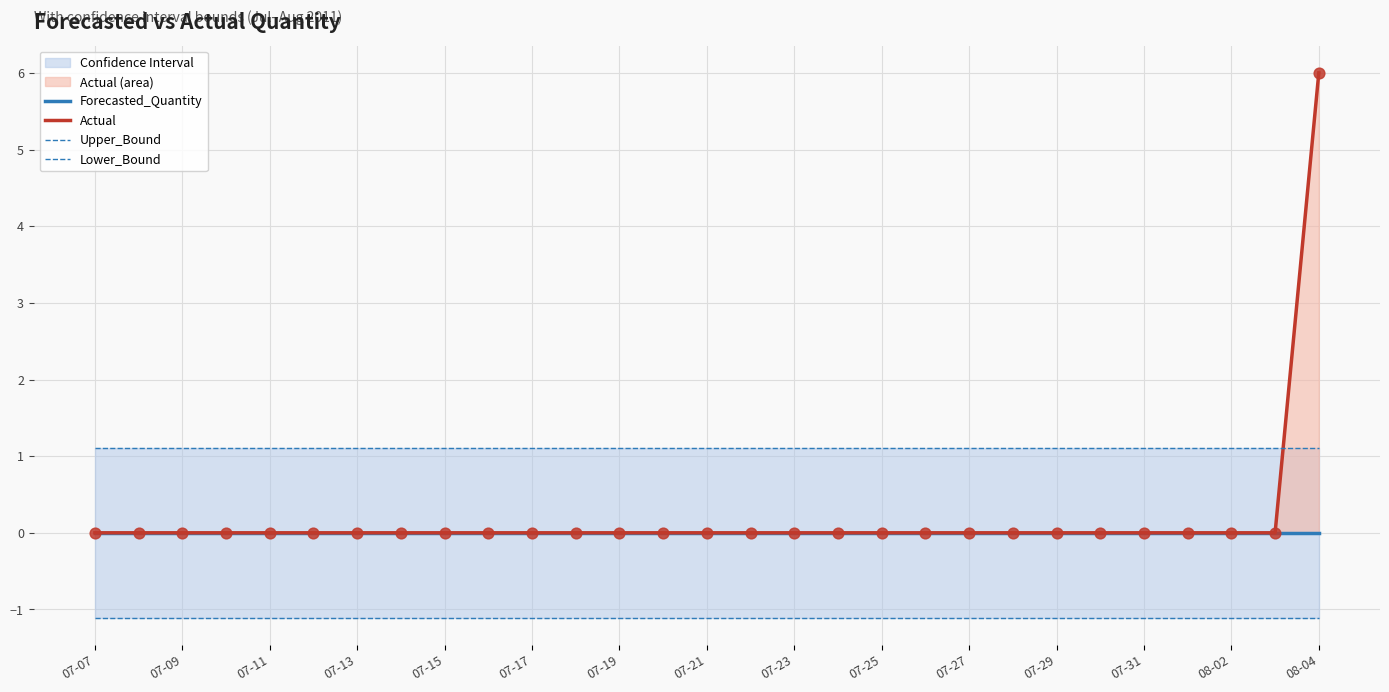

Which series contains the lowest Y value?

Lower_Bound